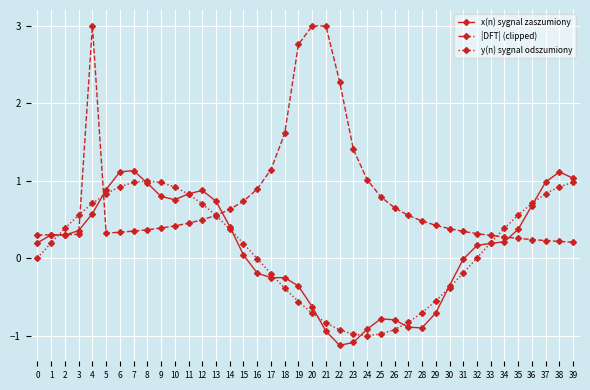

Rank the series at 17 from lowest to highest value.

x(n) sygnal zaszumiony, y(n) sygnal odszumiony, |DFT| (clipped)